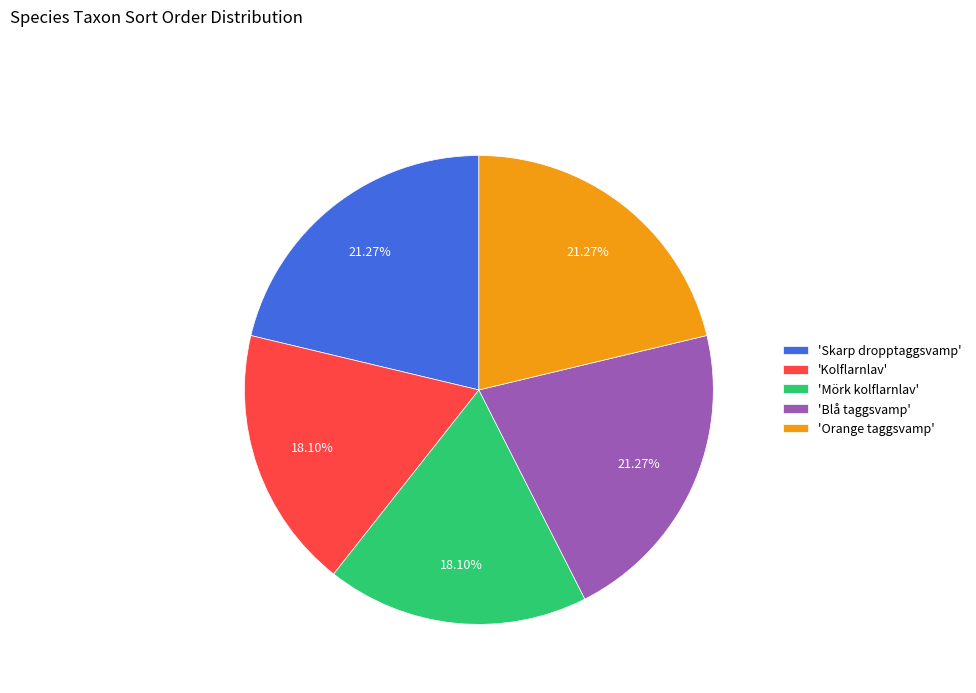

Do 'Kolflarnlav' and 'Blå taggsvamp' together represent more than half of the pie?

No